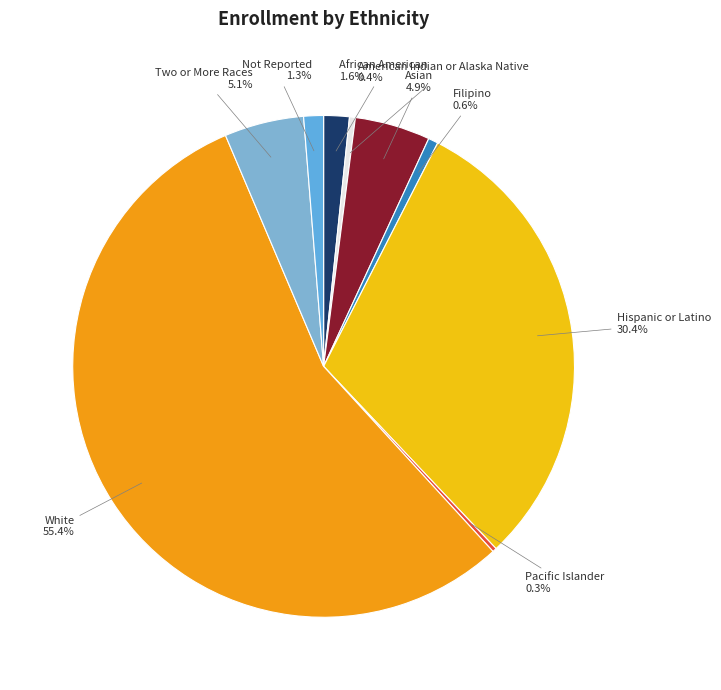

Combined, what portion of the pie is Filipino and Not Reported?

1.9%